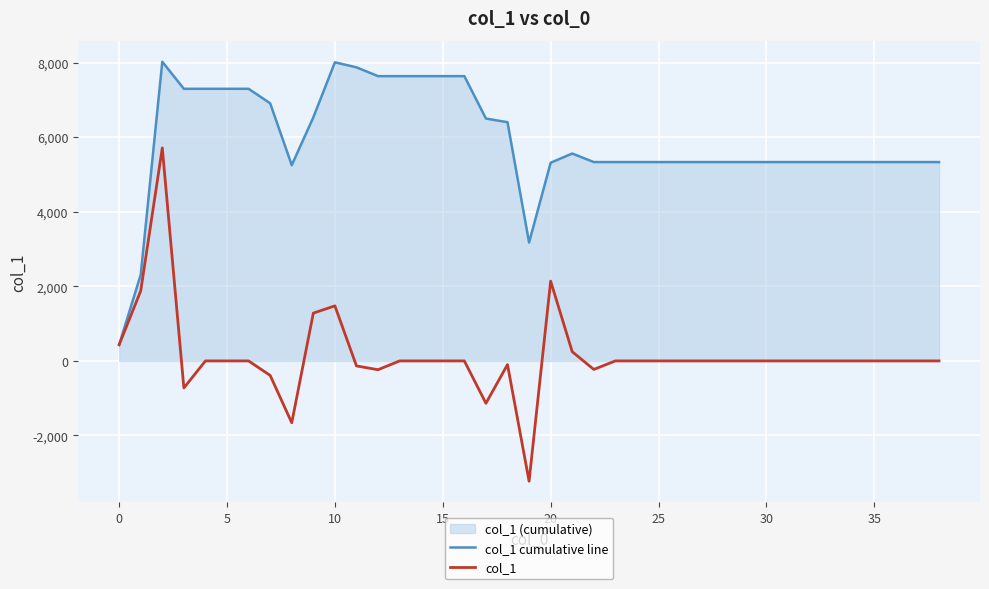

At how many categories does at least one series exceed -3118?

39